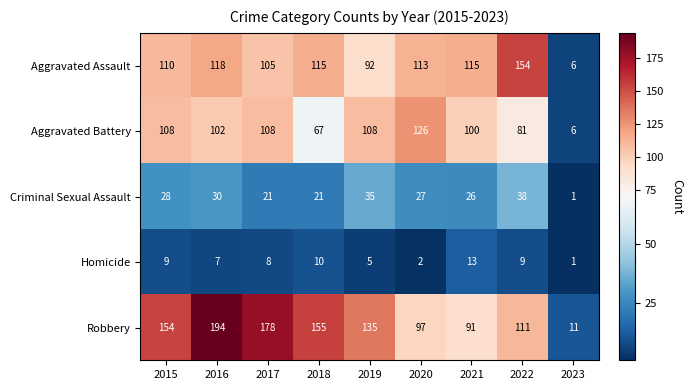

How many categories are shown in the chart?

9